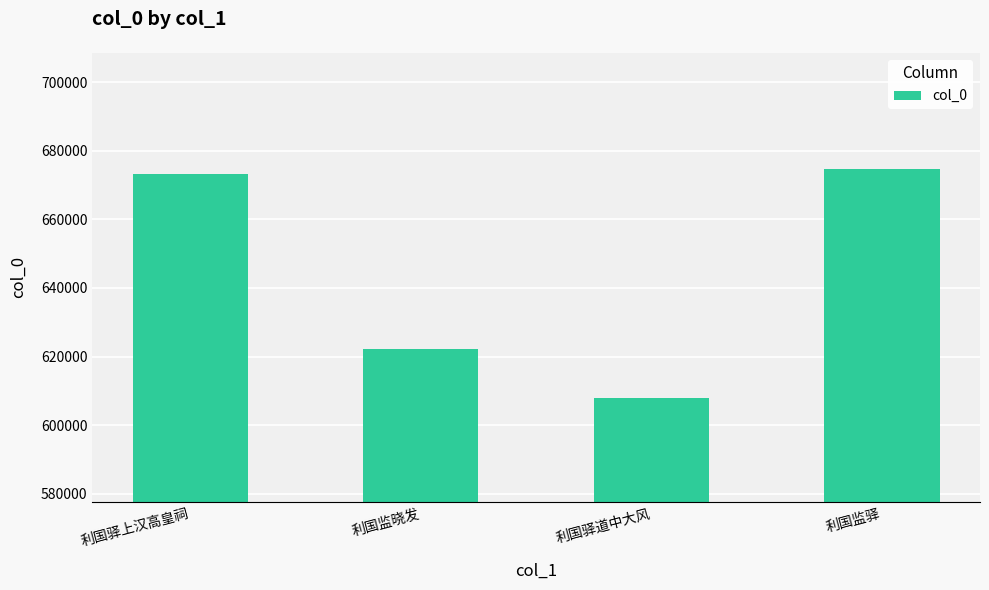

What is the maximum value shown in the chart?

674798